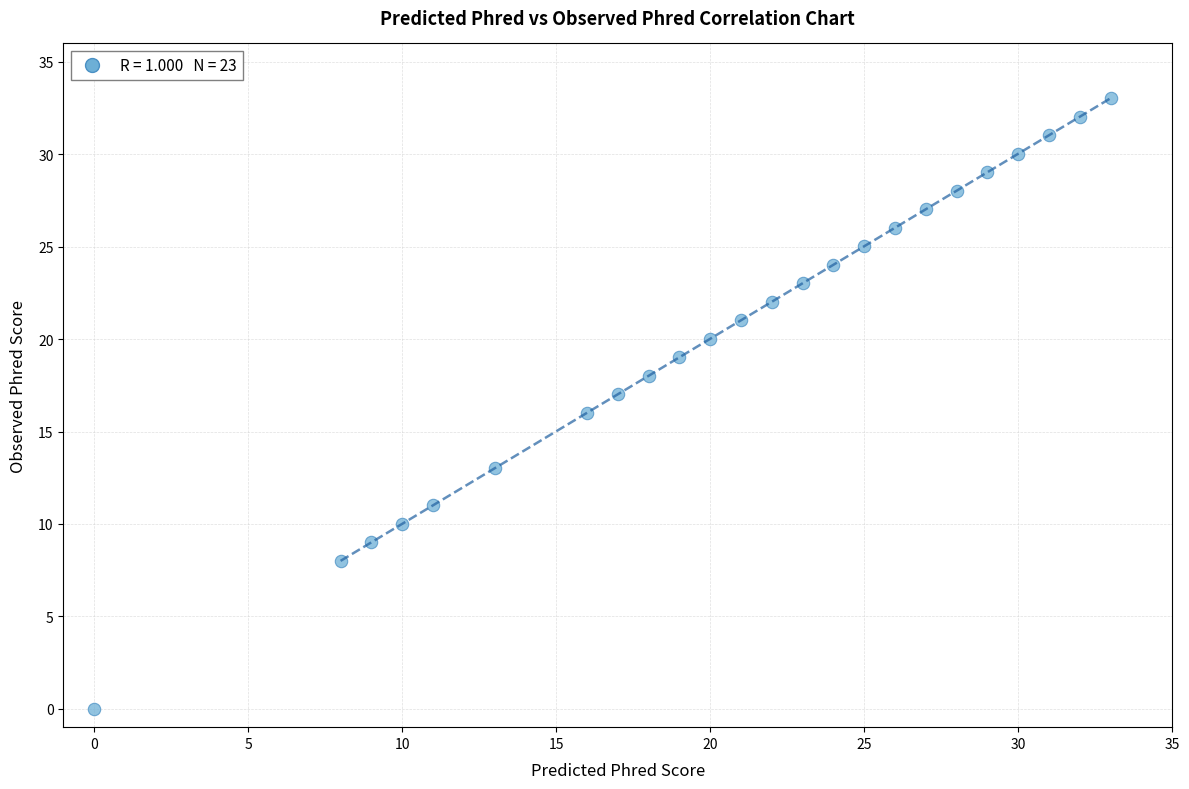

What is the range of Y values (max minus min)?

33.0